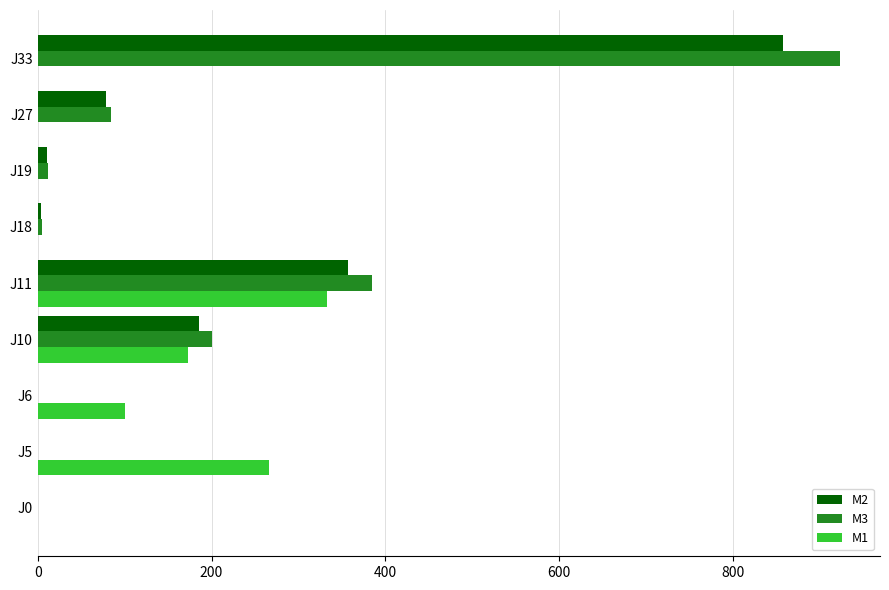

What is the sum of all M1 values?

873.3